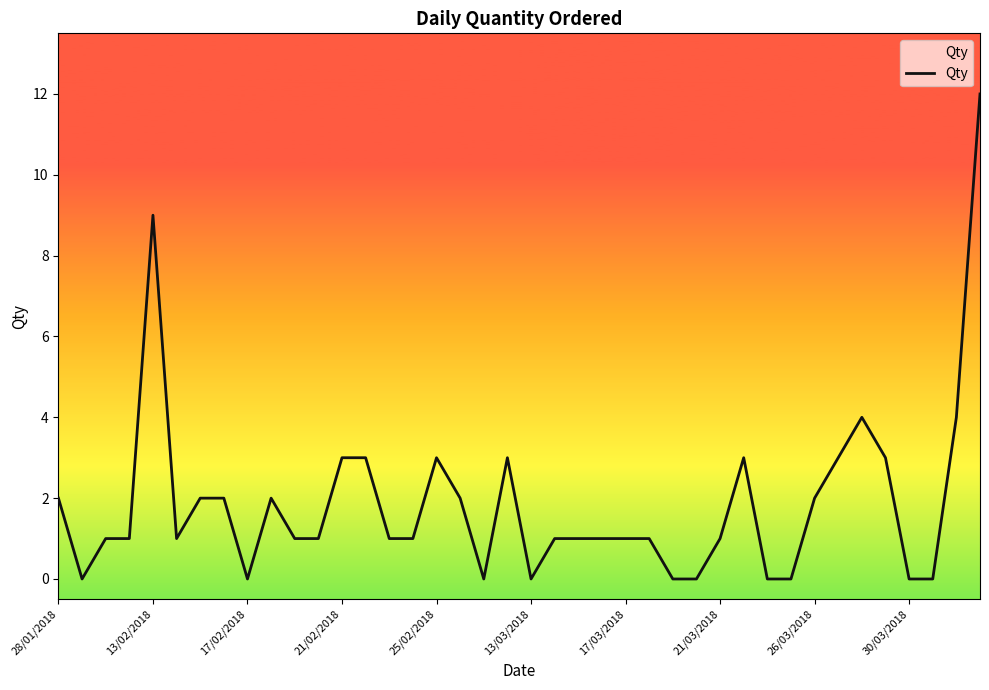

What is the greatest value displayed?

12